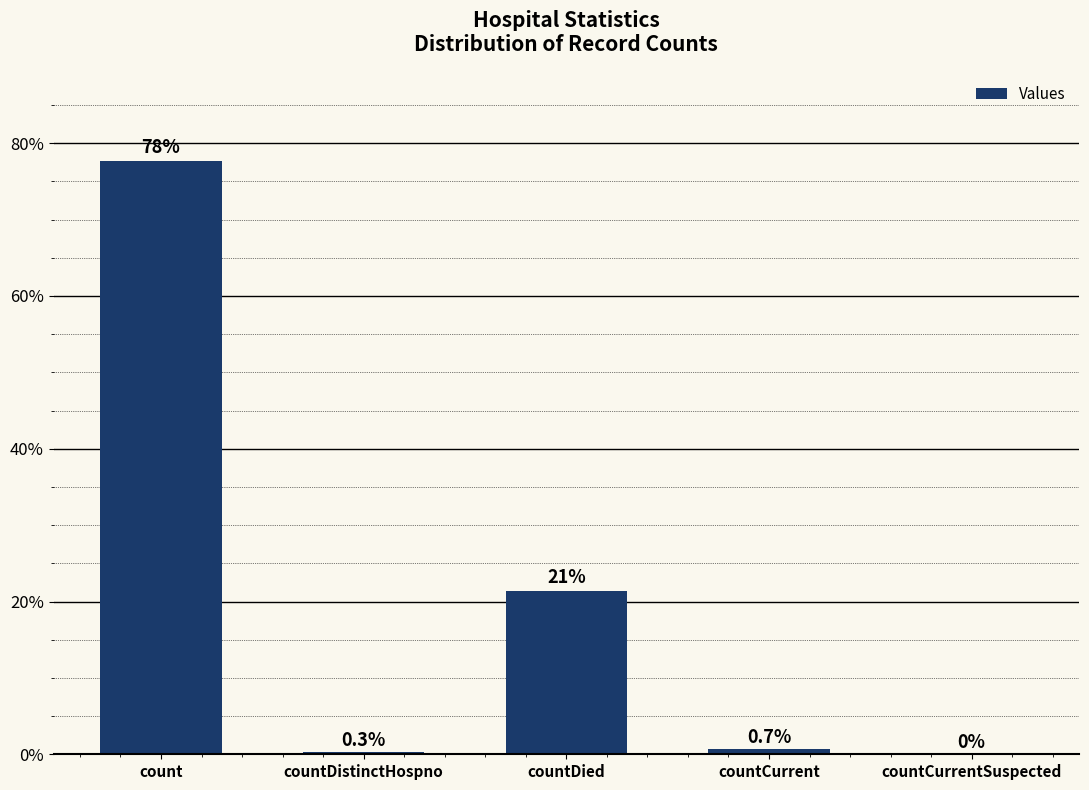

Reading left to right, list all the values displayed in this chart.

count=77.6	countDistinctHospno=0.3	countDied=21.4	countCurrent=0.7	countCurrentSuspected=0.0